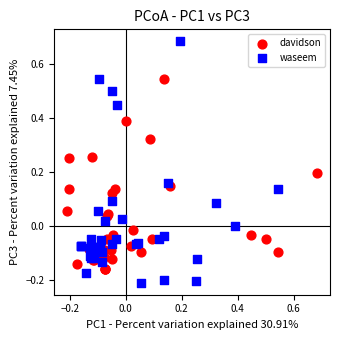

Which series reaches the minimum Y coordinate?

waseem